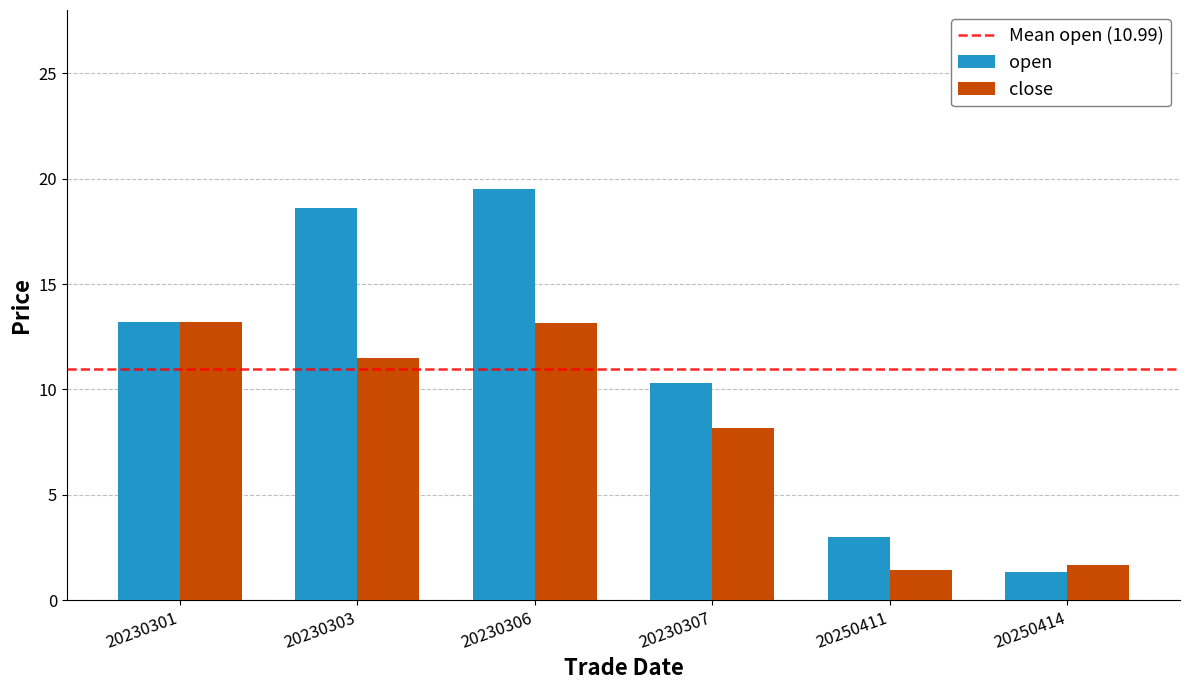

Where is close nearest to the value 7?

20230307